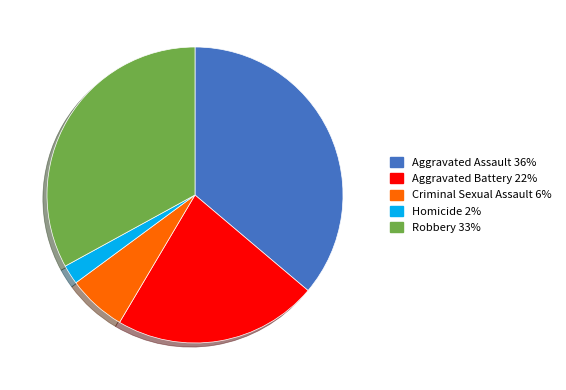

Which slice is the largest?

Aggravated Assault